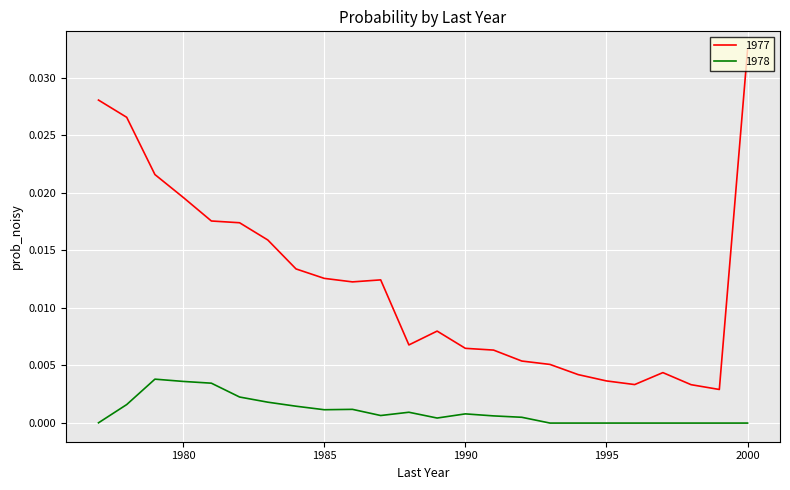

Which series has the largest total across all categories?

1977